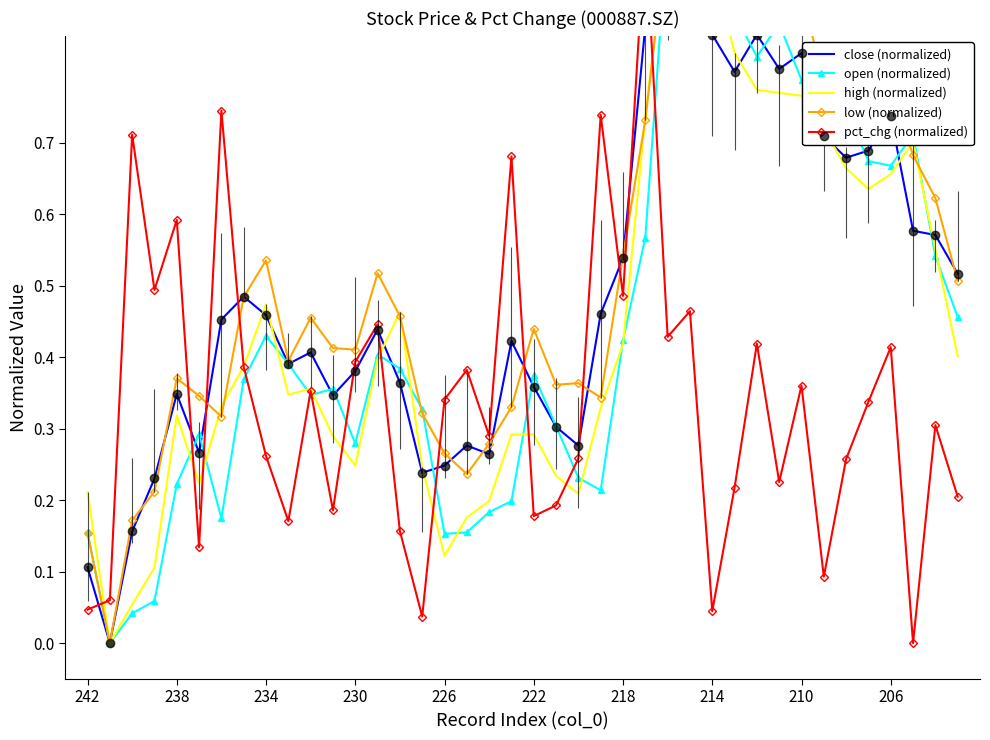

What is the greatest value displayed?

1.0